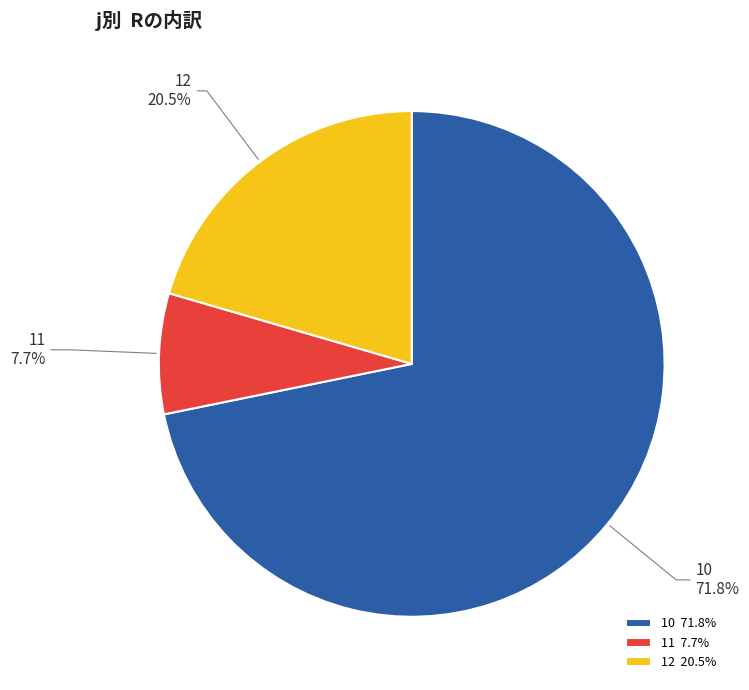

How many slices are in this pie chart?

3